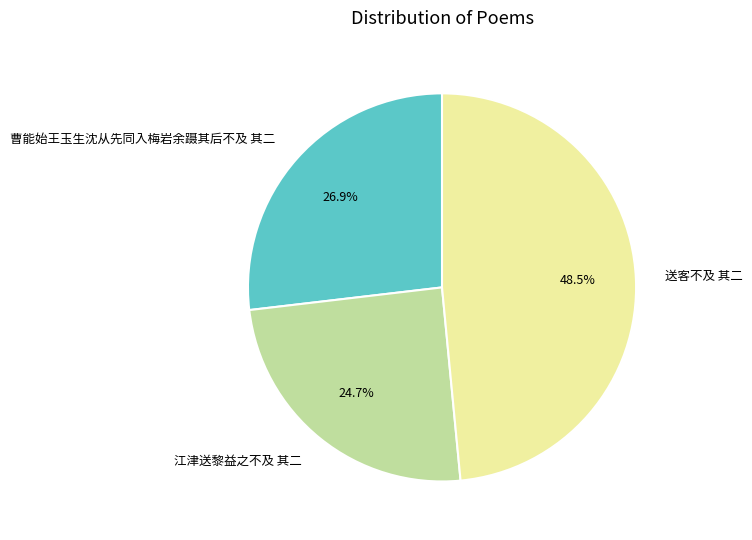

How many slices are in this pie chart?

3